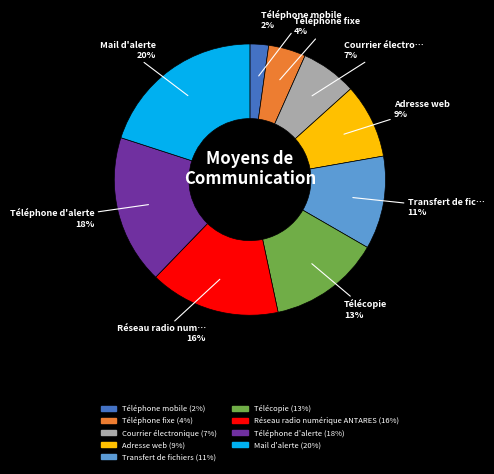

To the nearest percent, what percentage of the pie is Téléphone mobile?

2%